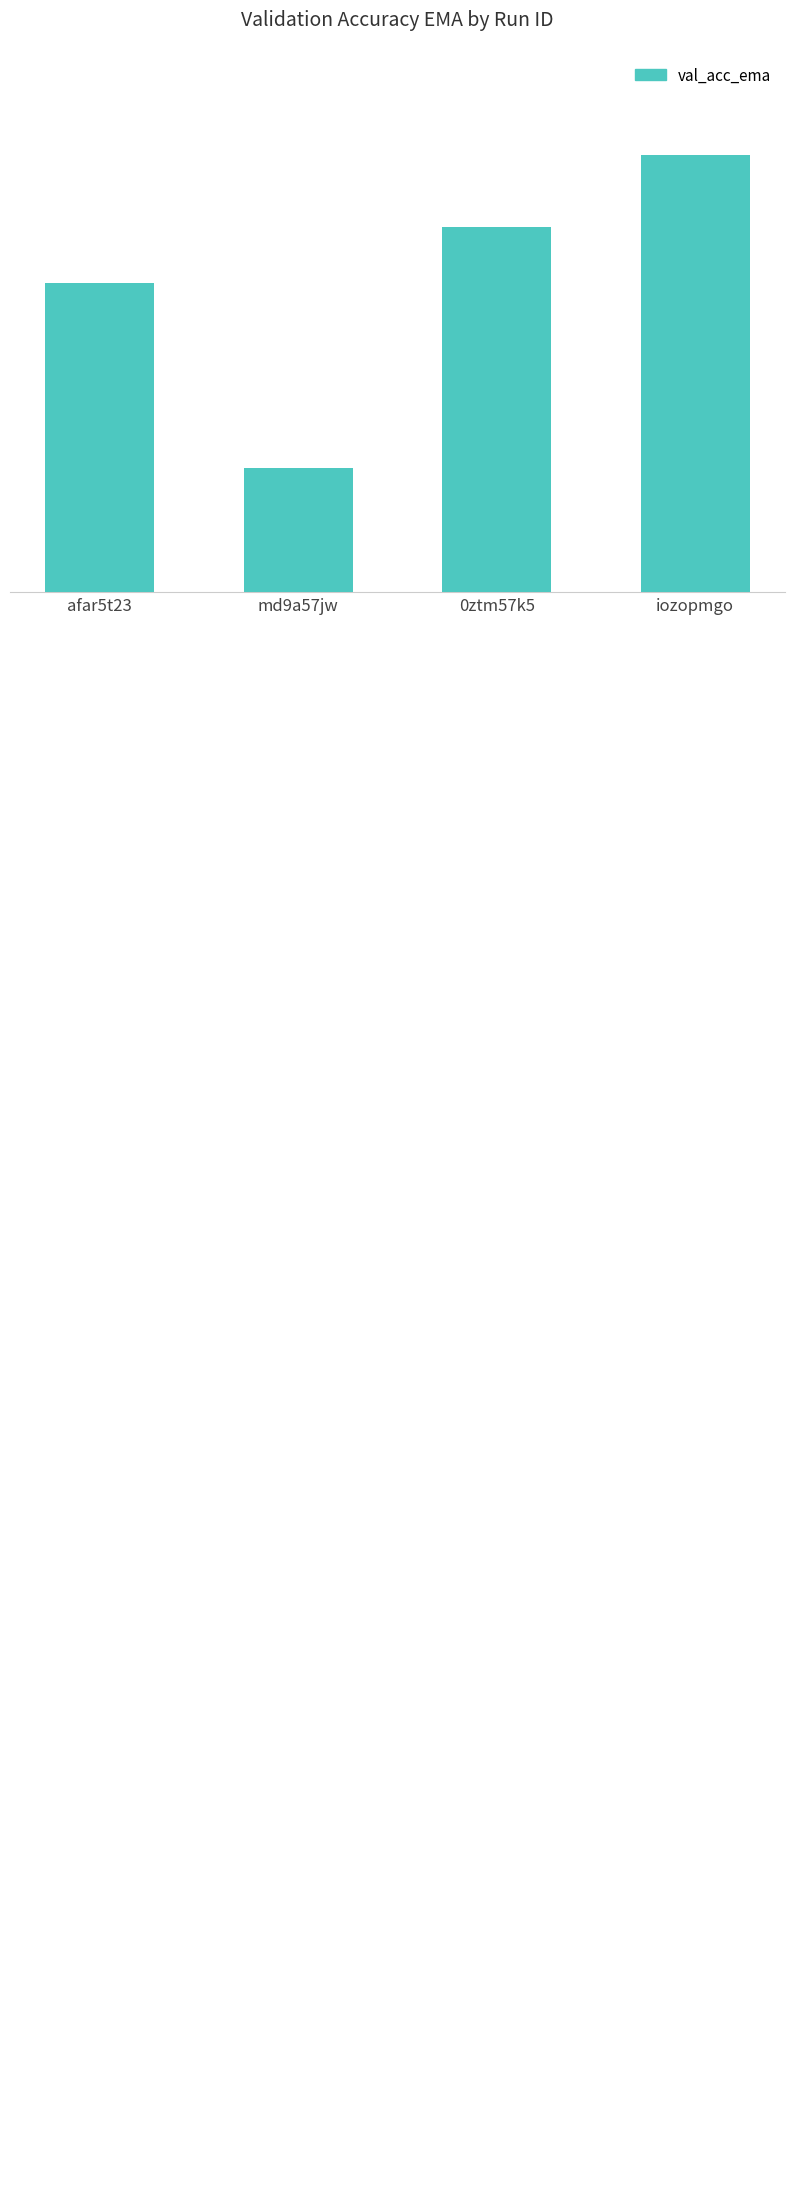

Which category has the highest value across all series?

iozopmgo